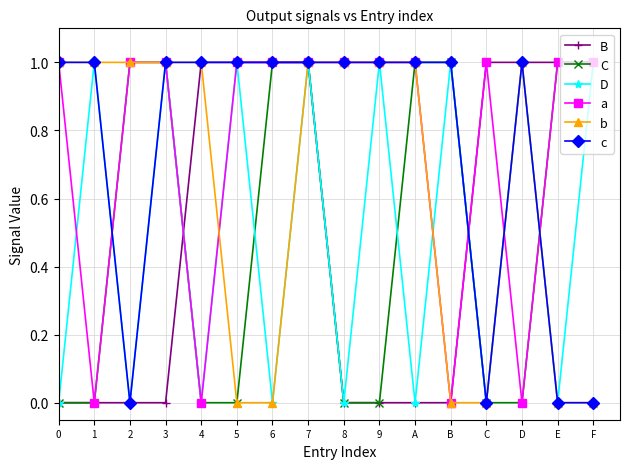

Reading left to right, extract all data points from this chart.

B: 0	0	0	0	1	1	1	1	0	0	0	0	1	1	1	1
C: 0	0	1	1	0	0	1	1	0	0	1	1	0	0	1	1
D: 0	1	0	1	0	1	0	1	0	1	0	1	0	1	0	1
a: 1	0	1	1	0	1	1	1	1	1	1	0	1	0	1	1
b: 1	1	1	1	1	0	0	1	1	1	1	0	0	1	0	0
c: 1	1	0	1	1	1	1	1	1	1	1	1	0	1	0	0